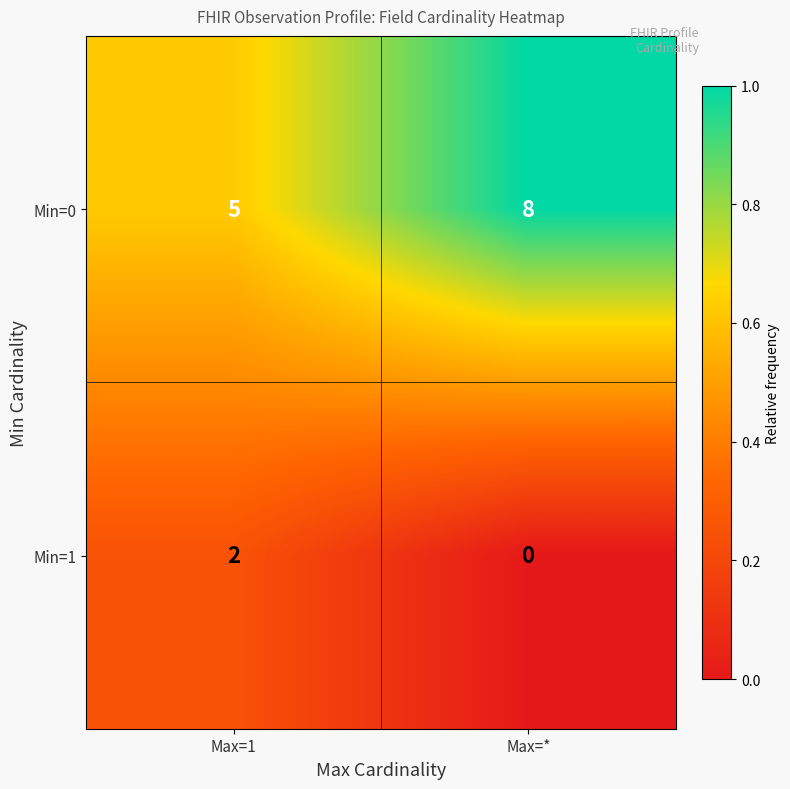

Which series has the widest spread of values?

Min=0